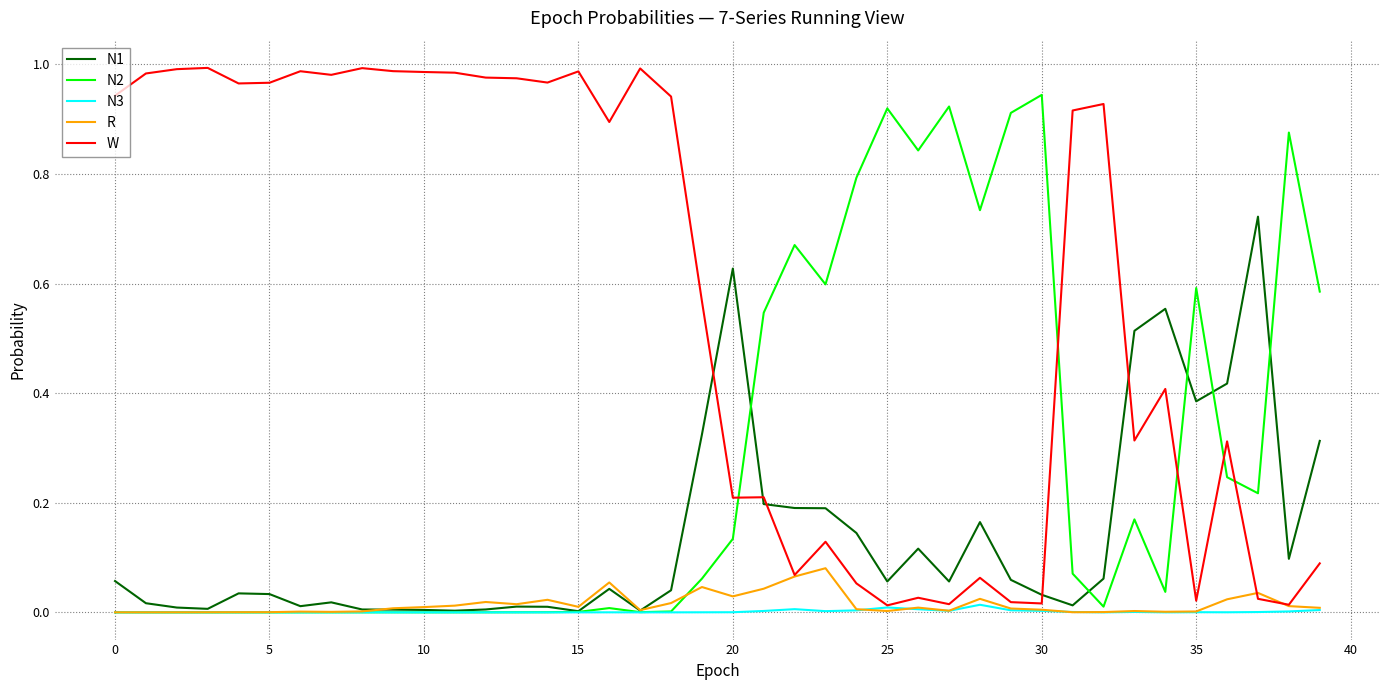

True or false: W and N2 intersect in this chart.

True